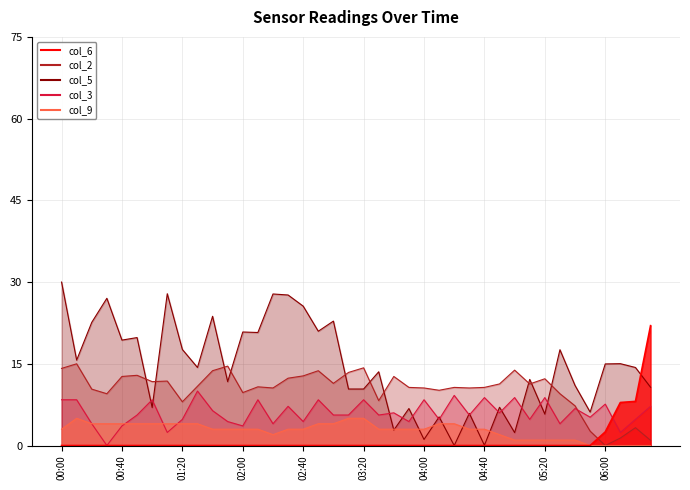

What position from the left is 04:40?

29